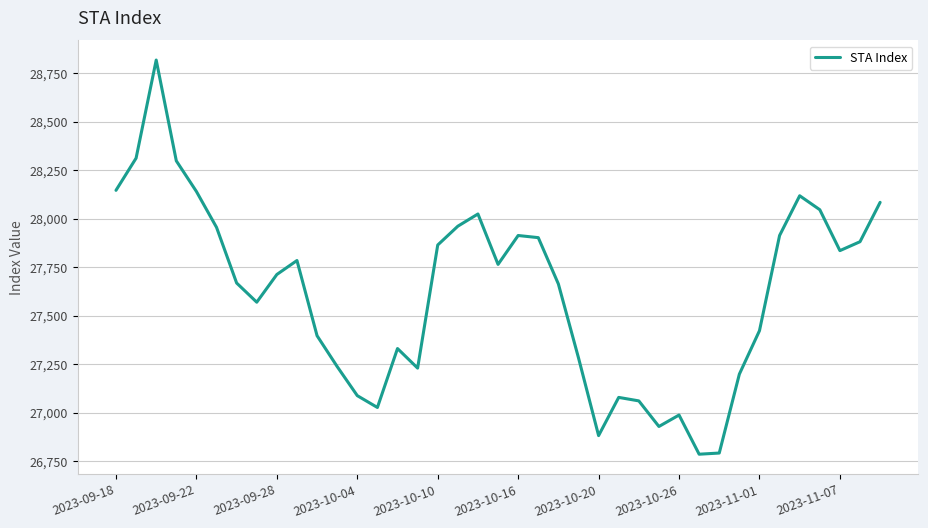

How many lines are shown in the chart?

1